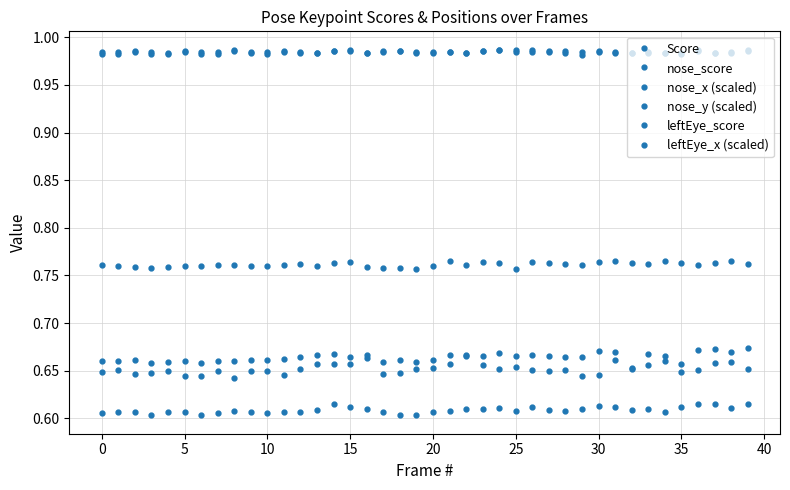

How many lines are shown in the chart?

6